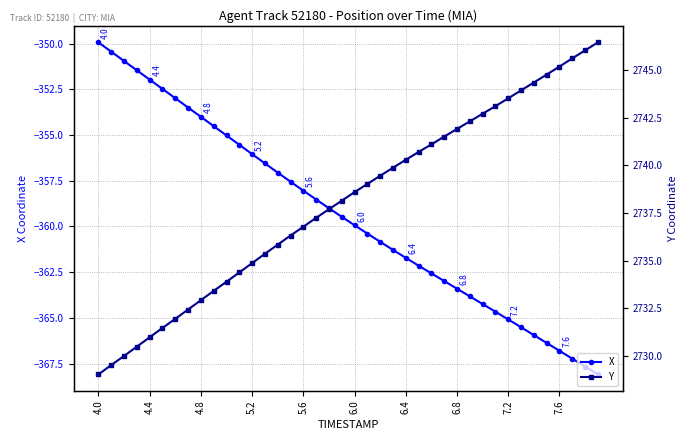

True or false: X has more than 1 points higher than both neighbors.

False